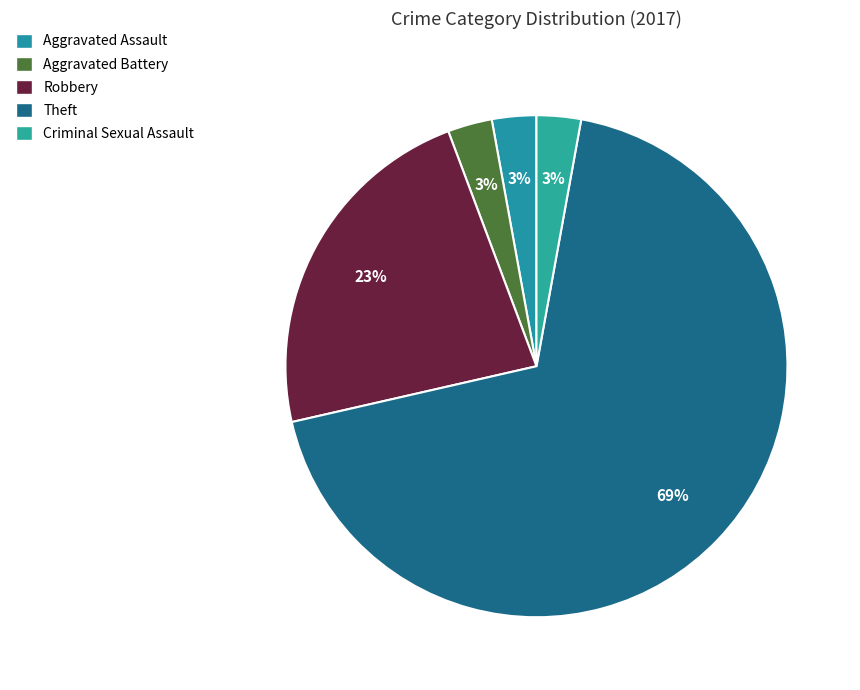

How many segments does this pie chart have?

5